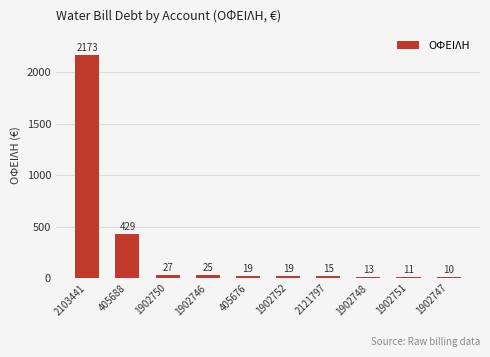

How many bars are there in total?

10